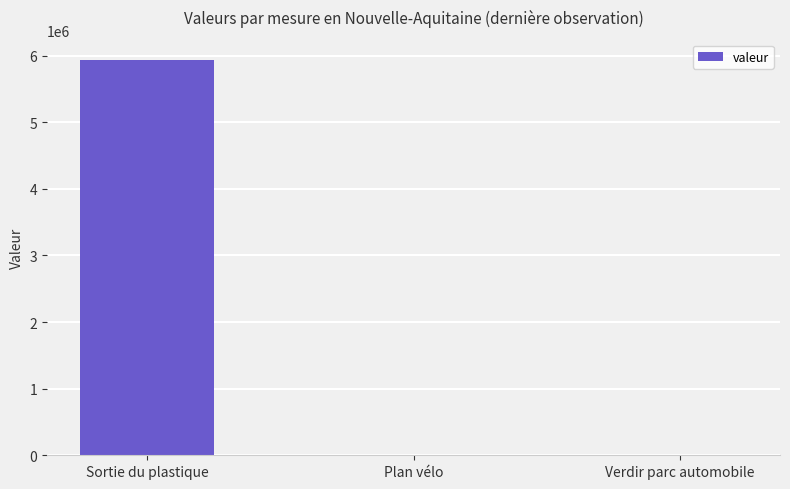

What is the sum of all values?

5954835